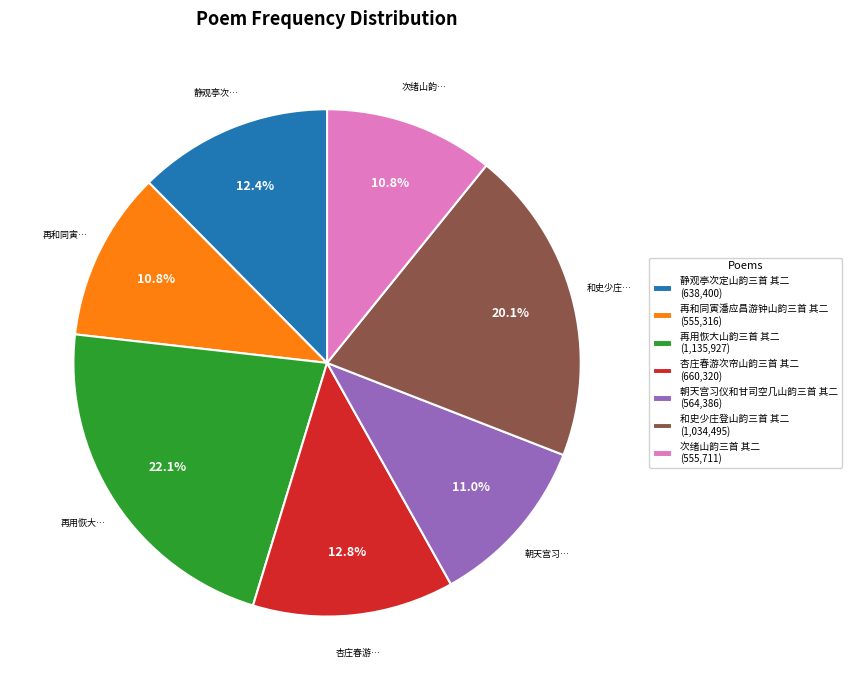

Approximately how many times larger is the value at 静观亭次定山韵三首 其二 (638,400) compared to 再用恢大山韵三首 其二 (1,135,927)?

0.6